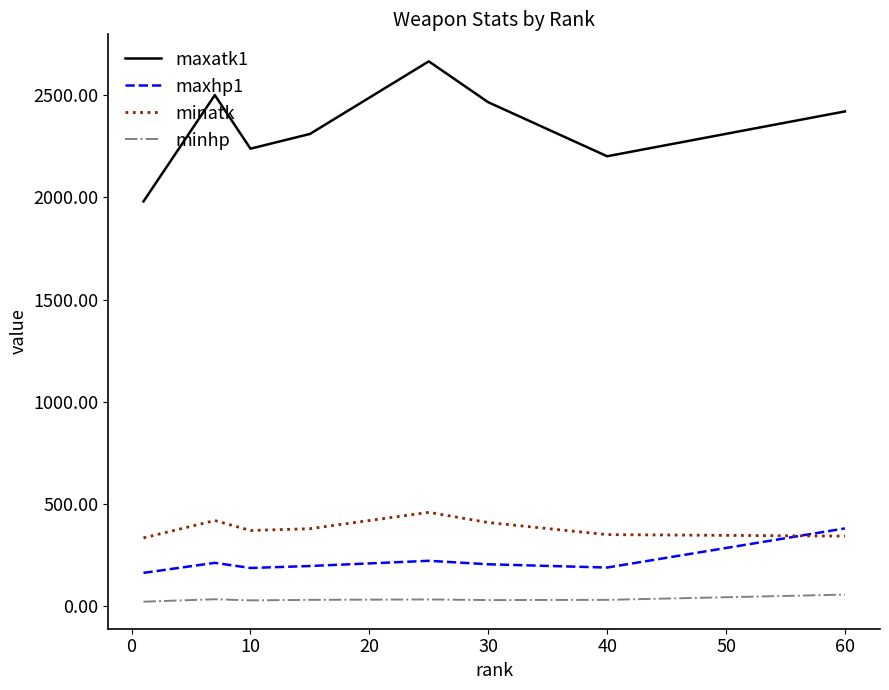

What is the maximum value shown in the chart?

2665.0